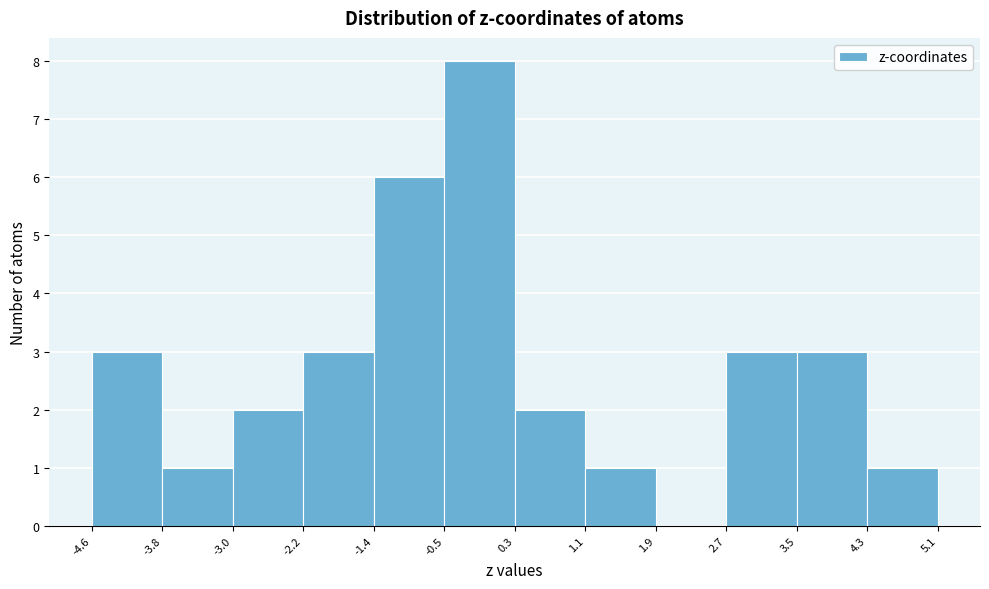

Reading left to right, list every bar in this chart as the range it spans on the x-axis followed by its height. The values are not printed on the chart, so give them approximately, as read against the axis.

-4.6 to -3.8: 3
-3.8 to -3.0: 1
-3.0 to -2.2: 2
-2.2 to -1.4: 3
-1.4 to -0.5: 6
-0.5 to 0.3: 8
0.3 to 1.1: 2
1.1 to 1.9: 1
1.9 to 2.7: 0
2.7 to 3.5: 3
3.5 to 4.3: 3
4.3 to 5.1: 1